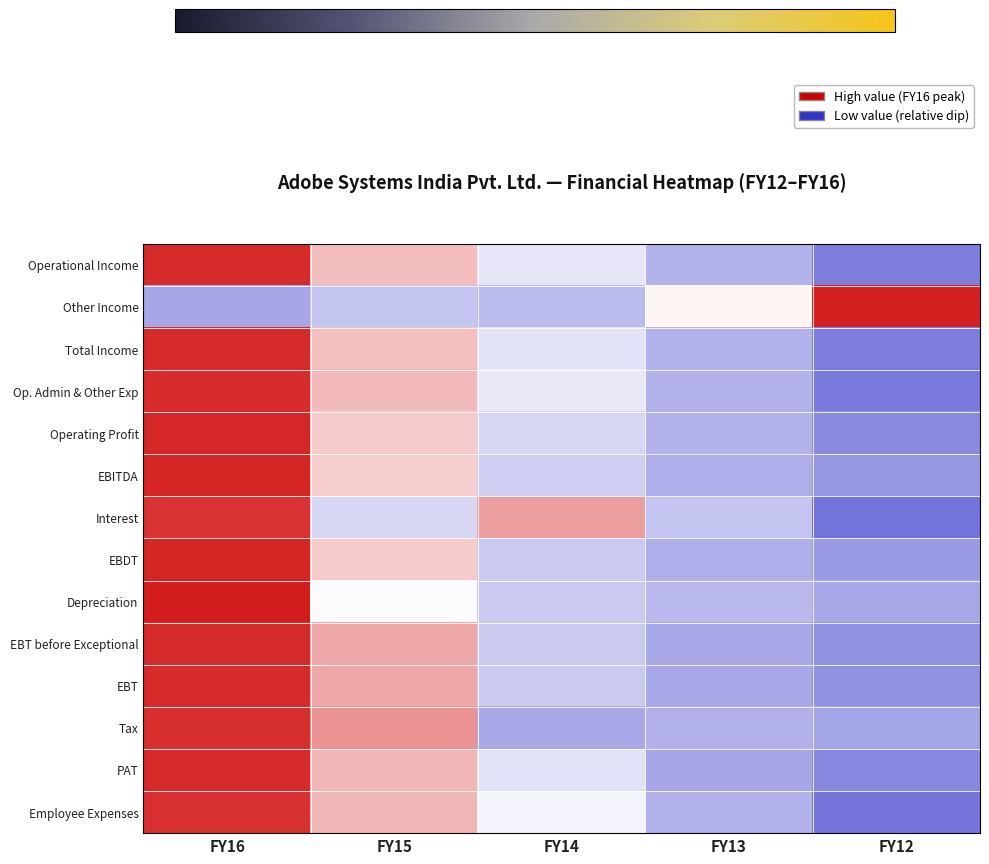

Rank the series by their maximum value, from lowest to highest.

Interest, Employee Expenses, Tax, Op. Admin & Other Exp, EBT before Exceptional, EBT, PAT, Operational Income, Total Income, Operating Profit, EBDT, EBITDA, Other Income, Depreciation